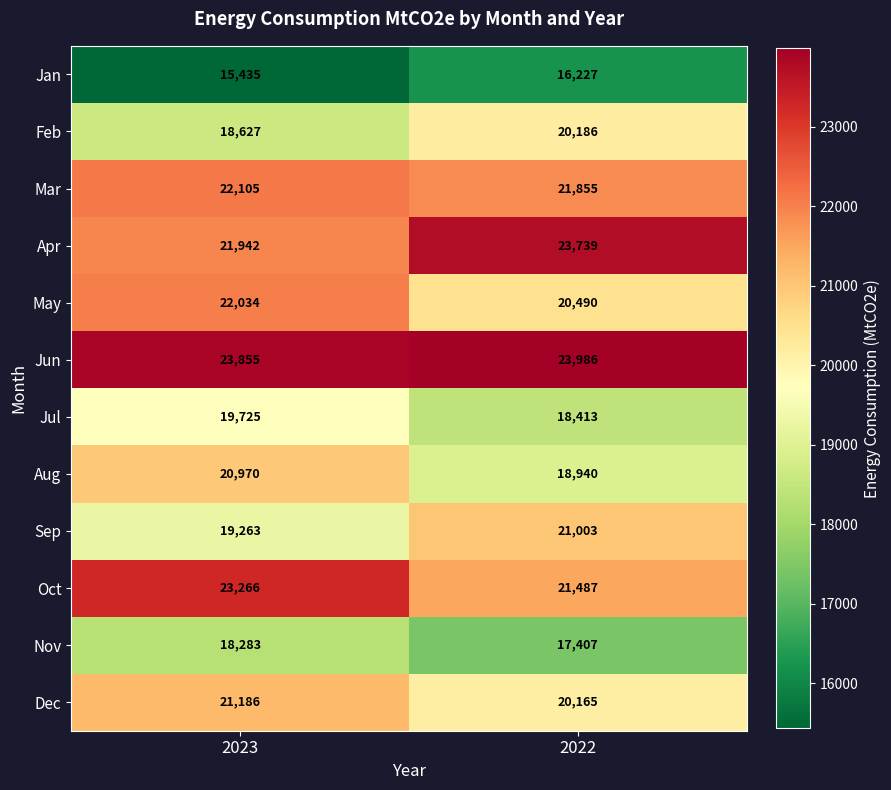

Reading left to right, what are all the values shown in this chart?

Jan: 2023=15435	2022=16227
Feb: 2023=18627	2022=20186
Mar: 2023=22105	2022=21855
Apr: 2023=21942	2022=23739
May: 2023=22034	2022=20490
Jun: 2023=23855	2022=23986
Jul: 2023=19725	2022=18413
Aug: 2023=20970	2022=18940
Sep: 2023=19263	2022=21003
Oct: 2023=23266	2022=21487
Nov: 2023=18283	2022=17407
Dec: 2023=21186	2022=20165